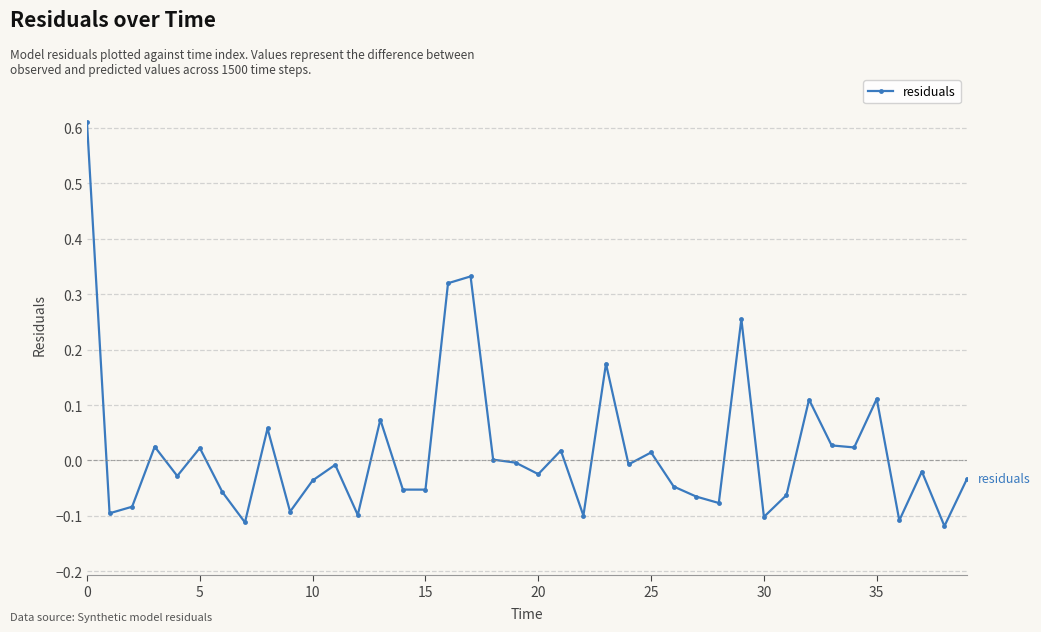

Does the chart have visible grid lines?

Yes